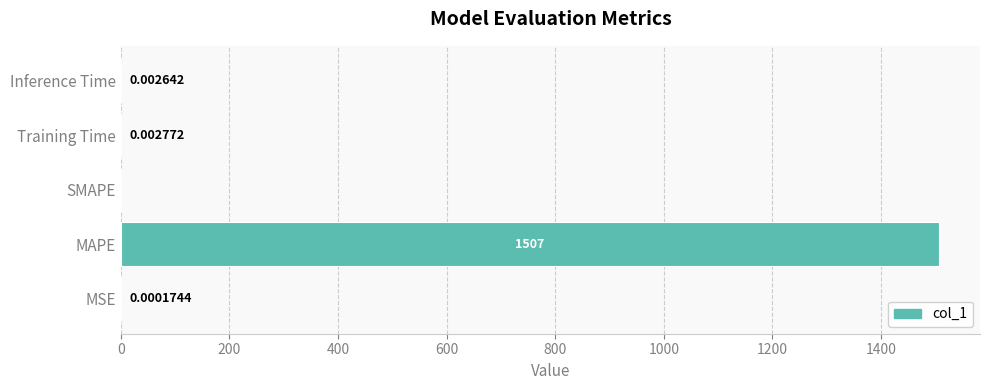

Which label corresponds to the largest value in the chart?

MAPE